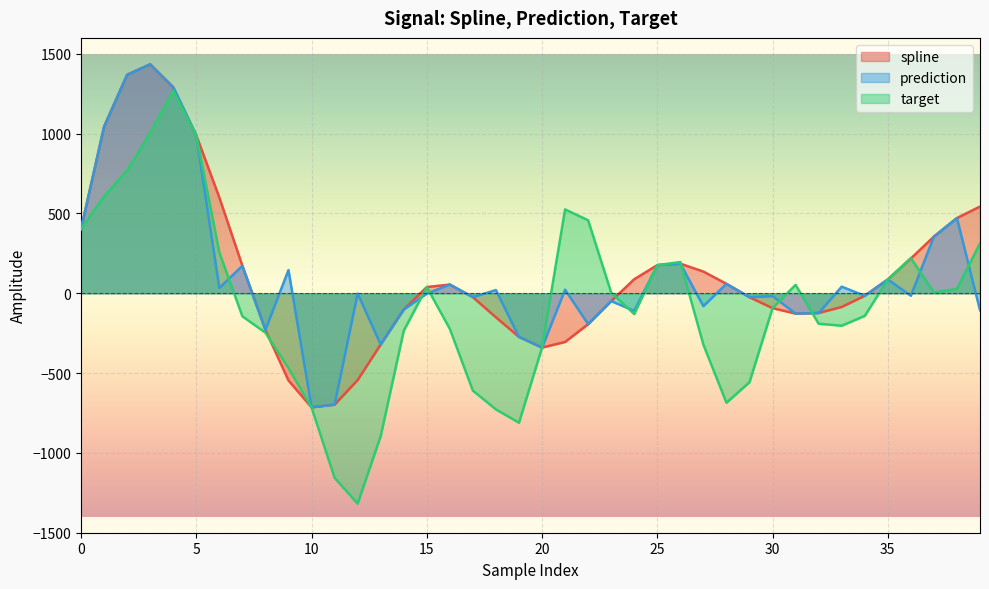

What are all the series names shown in the legend?

spline, prediction, target